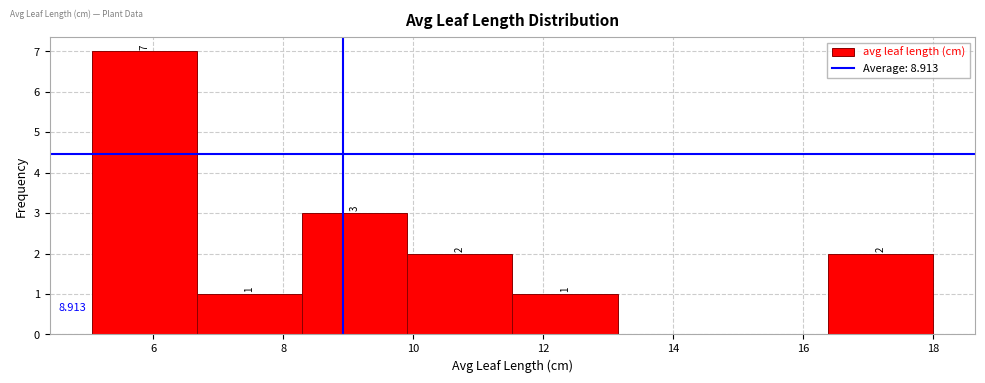

Which range on the x-axis has the tallest bar?

5.0 to 6.6